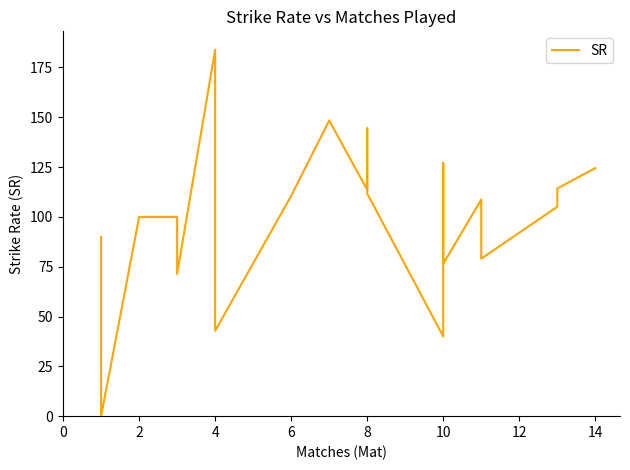

What is the maximum value shown in the chart?

183.9